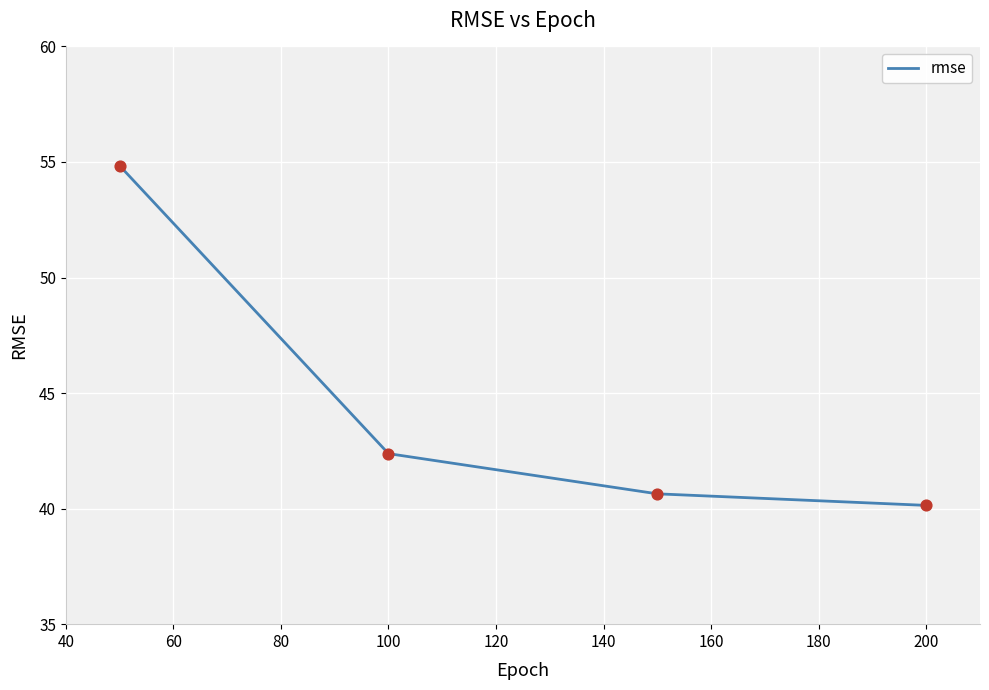

What is the difference between the maximum and minimum values?

14.7